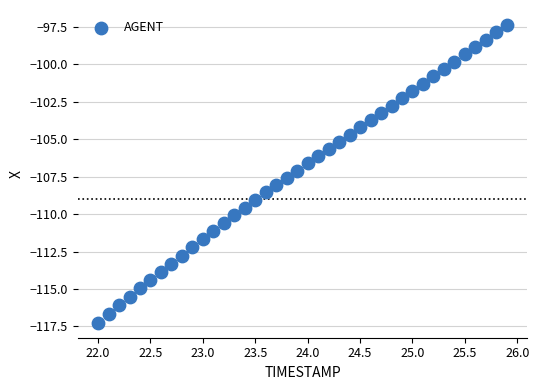

What is the range of Y values (max minus min)?

19.9